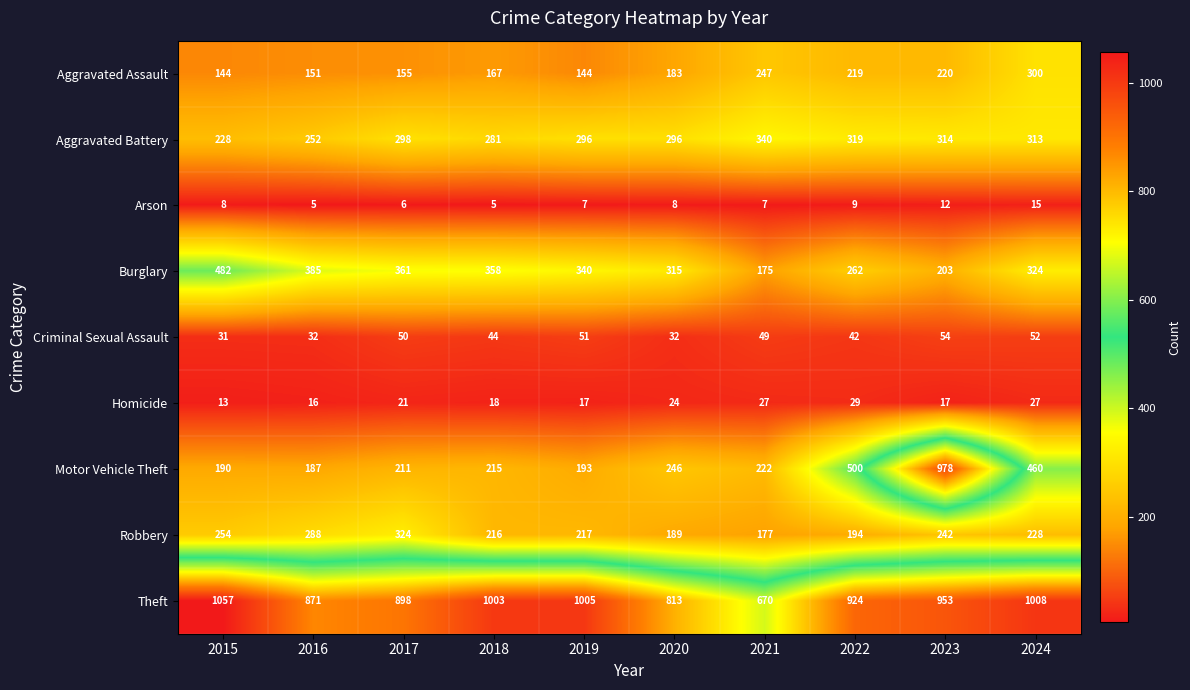

At which category is the sum across all series the highest?

2023